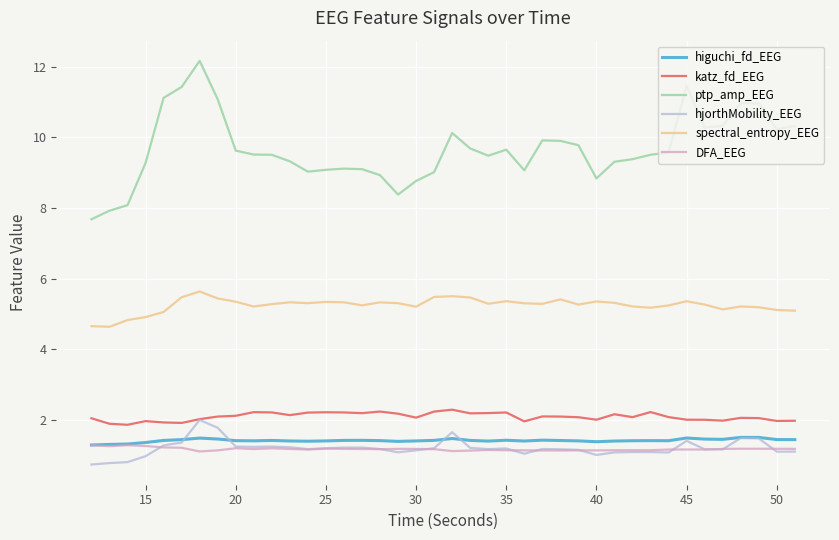

Which series has the largest total across all categories?

ptp_amp_EEG